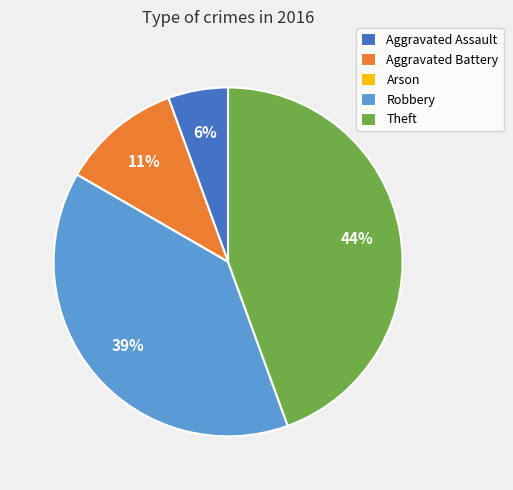

Combined, do Aggravated Assault and Robbery account for over 50%?

No